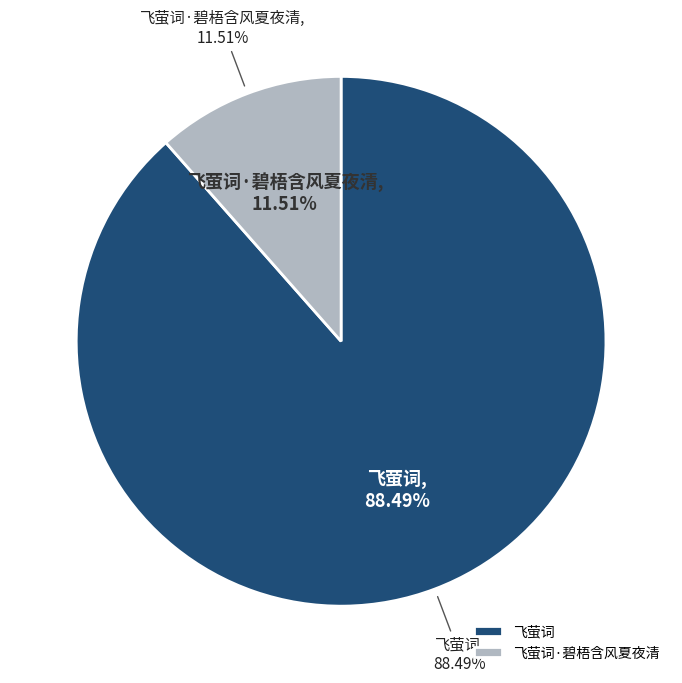

What percentage is the 飞萤词·碧梧含风夏夜清 slice, to the nearest percent?

12%